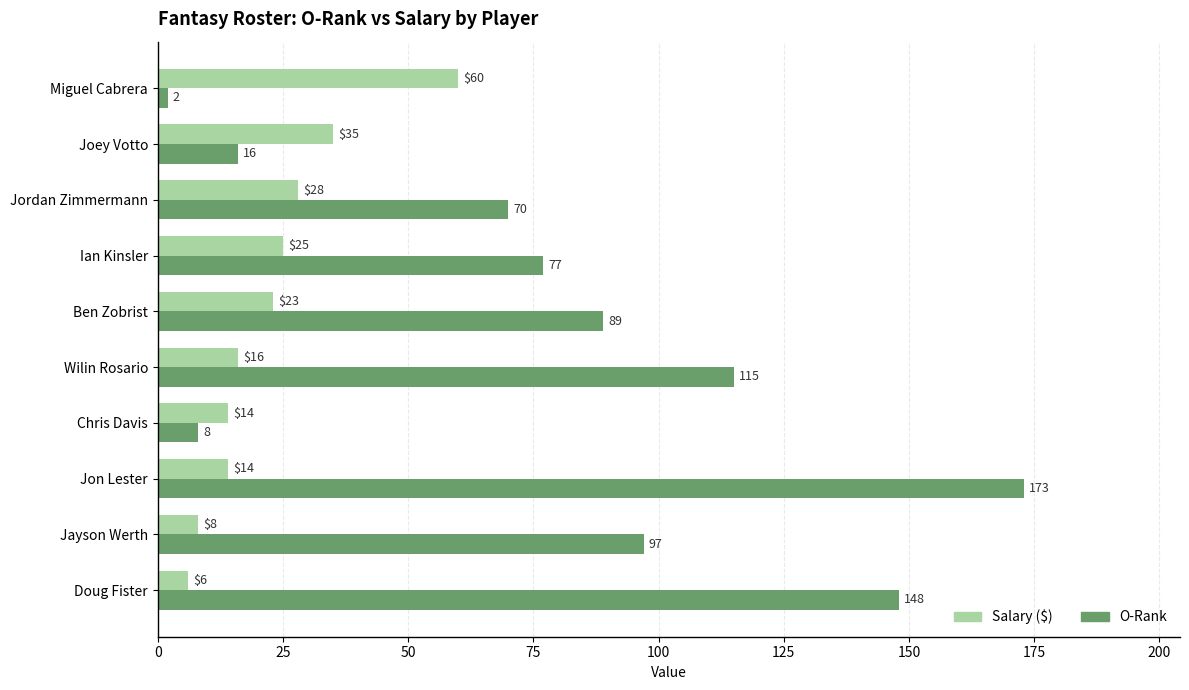

Is it true that O-Rank equals 56 at Ben Zobrist?

False